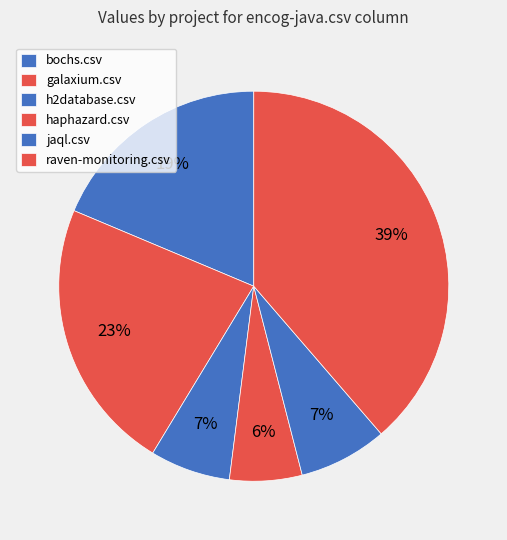

Which category has the biggest portion of the pie?

raven-monitoring.csv